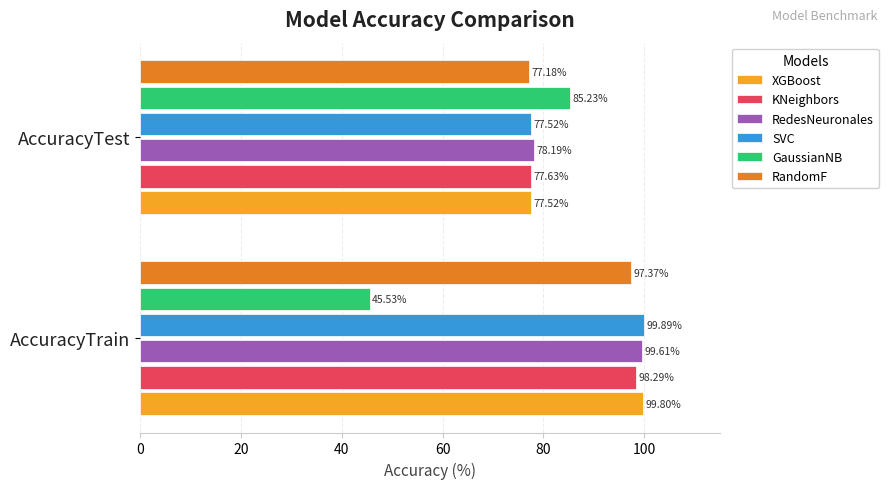

Where is SVC nearest to the value 88?

AccuracyTest